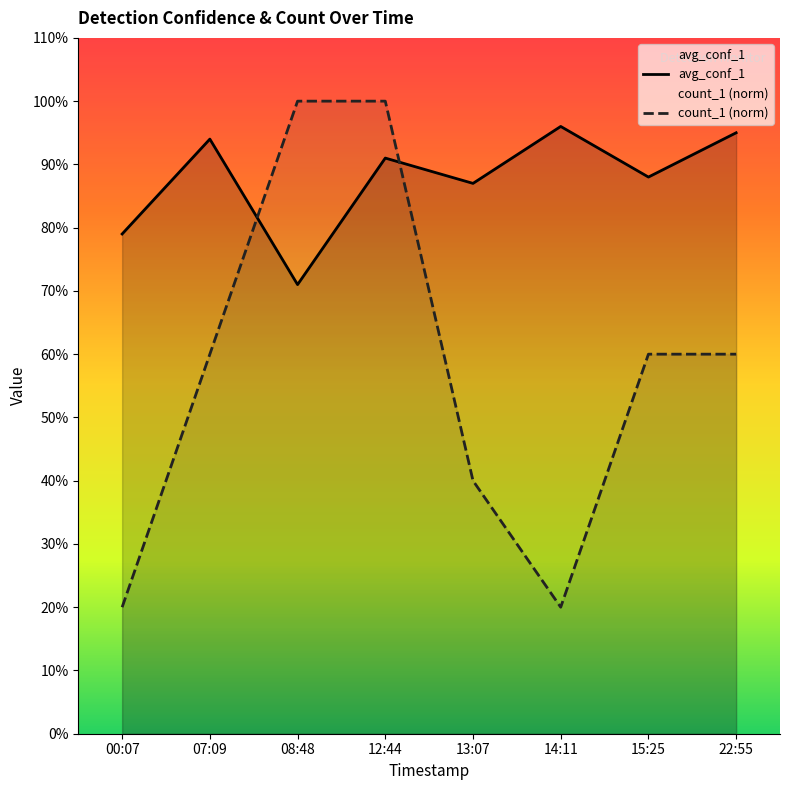

At how many categories does at least one series exceed 0?

8